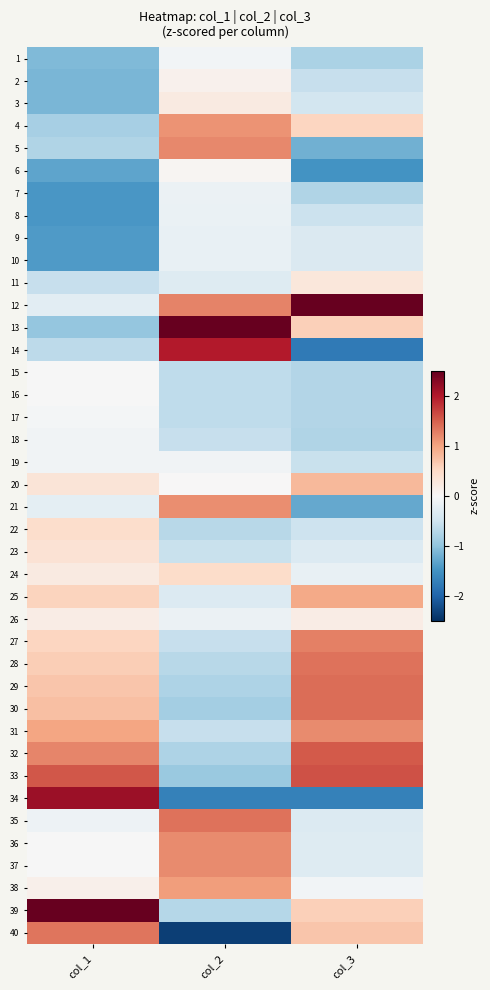

What is the minimum value shown in the chart?

-2.3